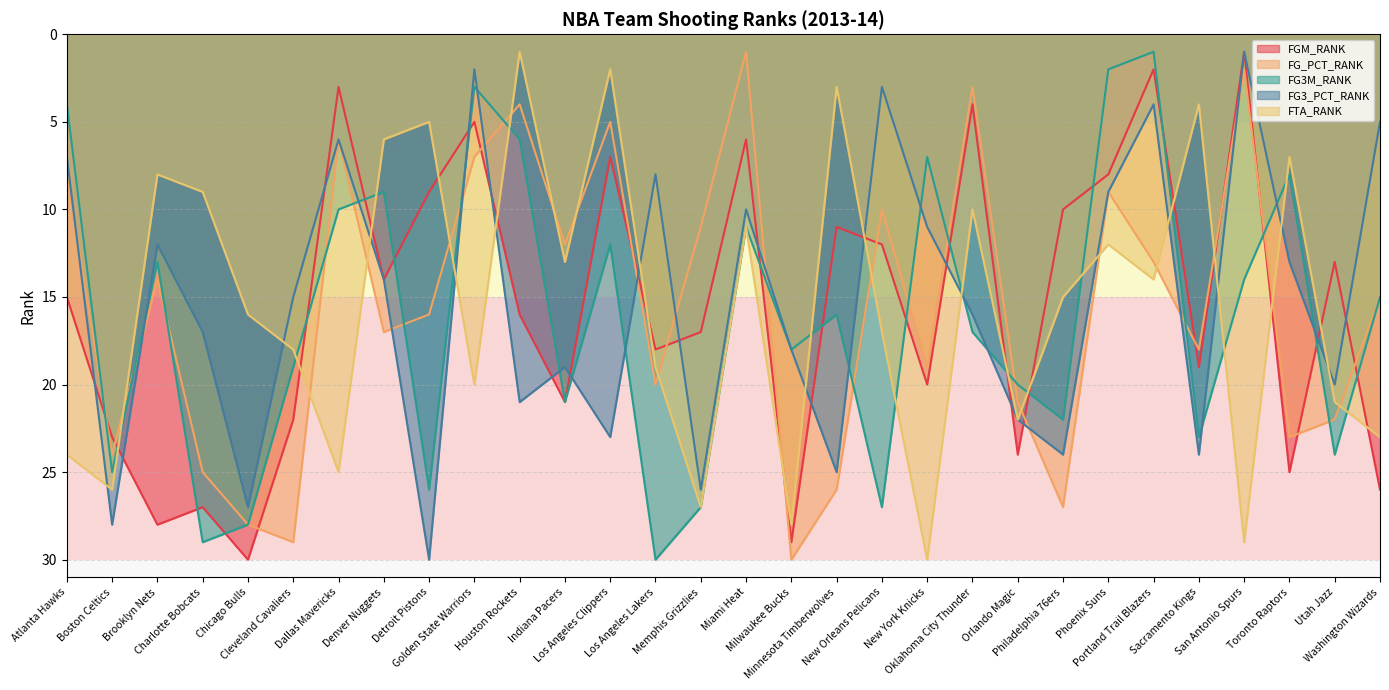

Which series ends up on top after the final intersection of FGM_RANK and FG3M_RANK?

FGM_RANK